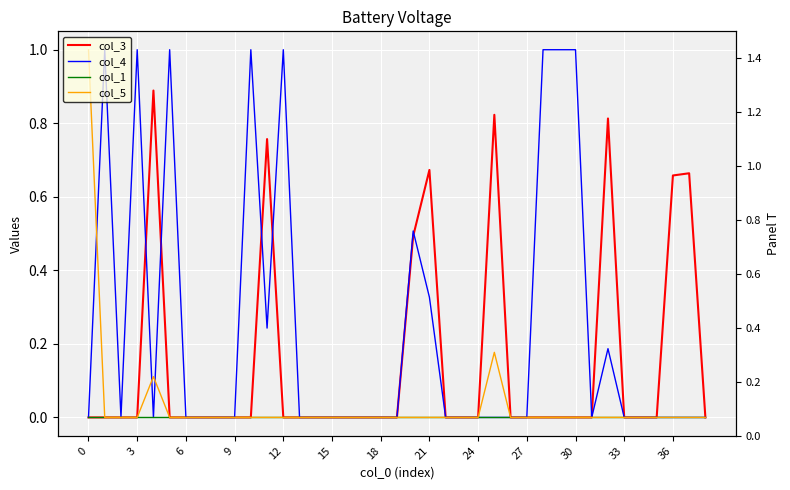

True or false: col_5 and col_1 intersect in this chart.

False